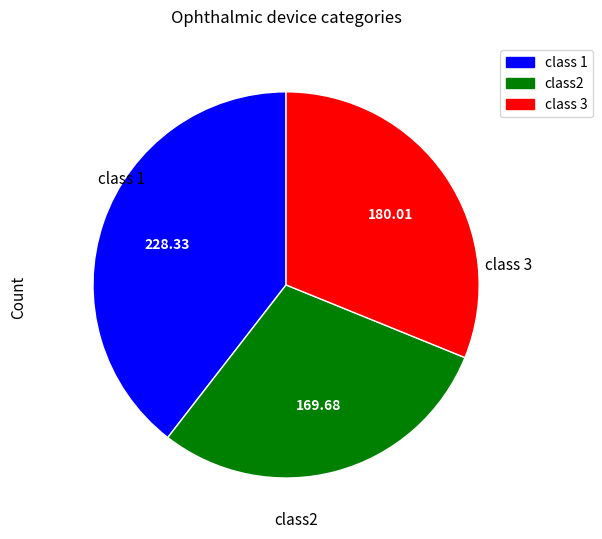

Does any single category account for the majority?

No